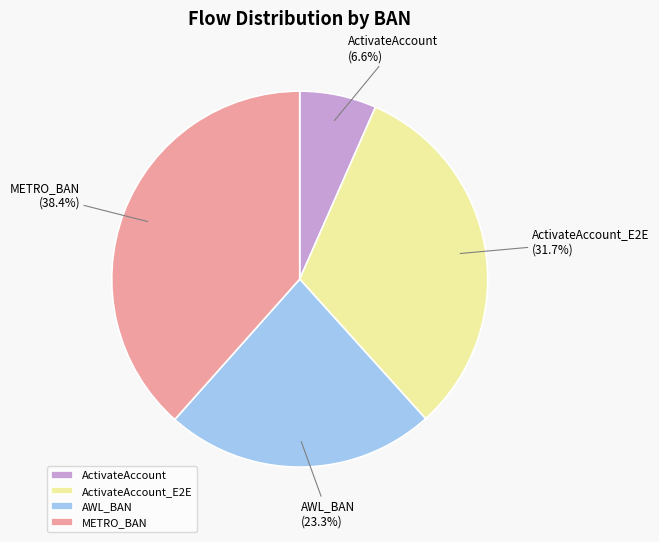

How many segments does this pie chart have?

4